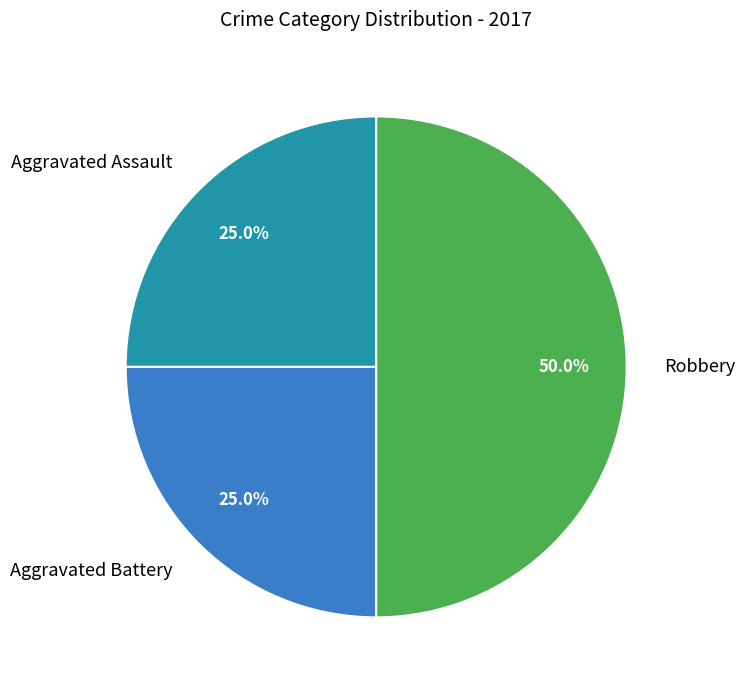

How many segments does this pie chart have?

3